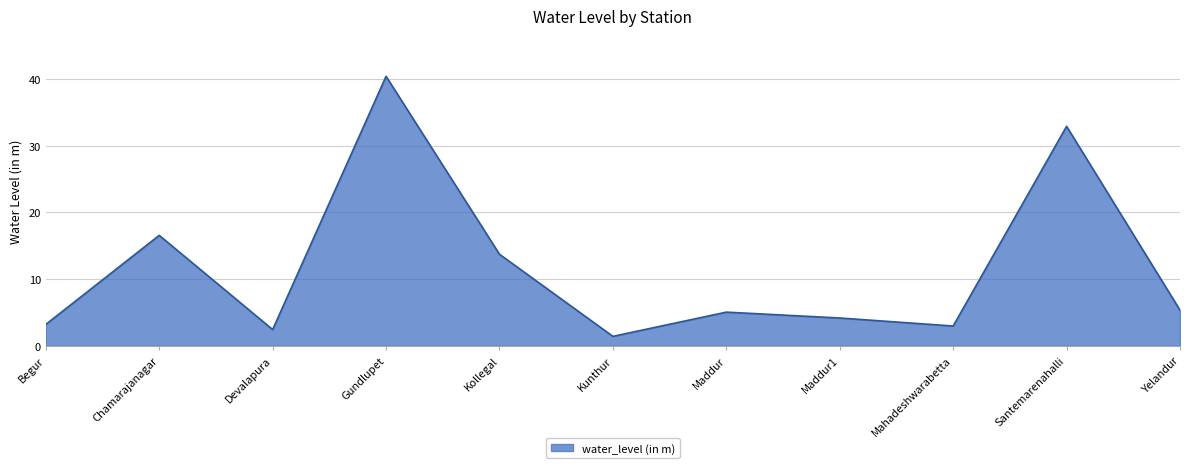

True or false: the data shows 3.2 at Begur.

True